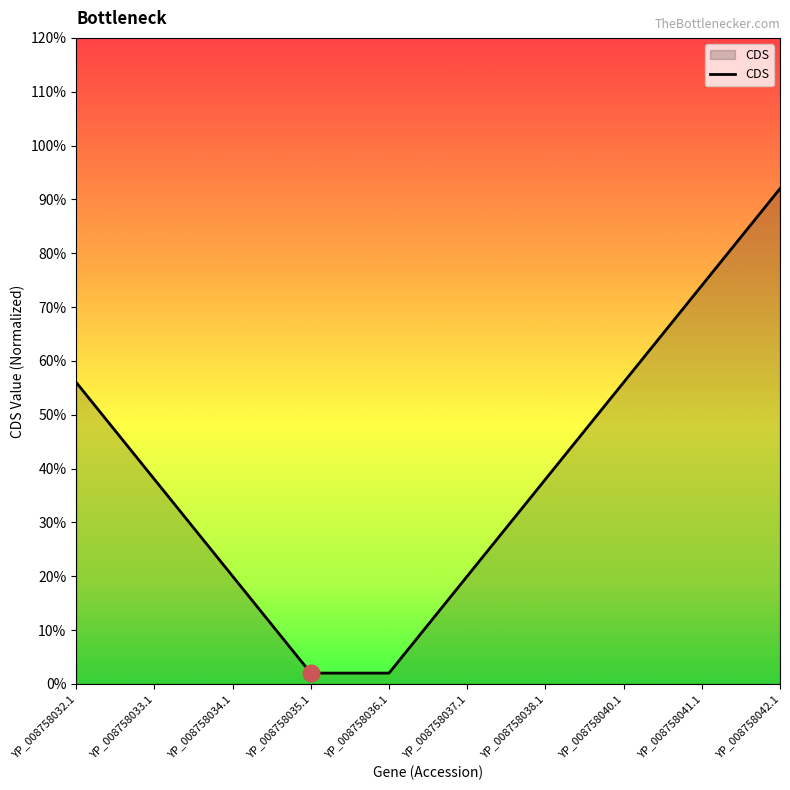

What is the label of the 7th point from the right?

YP_008758035.1